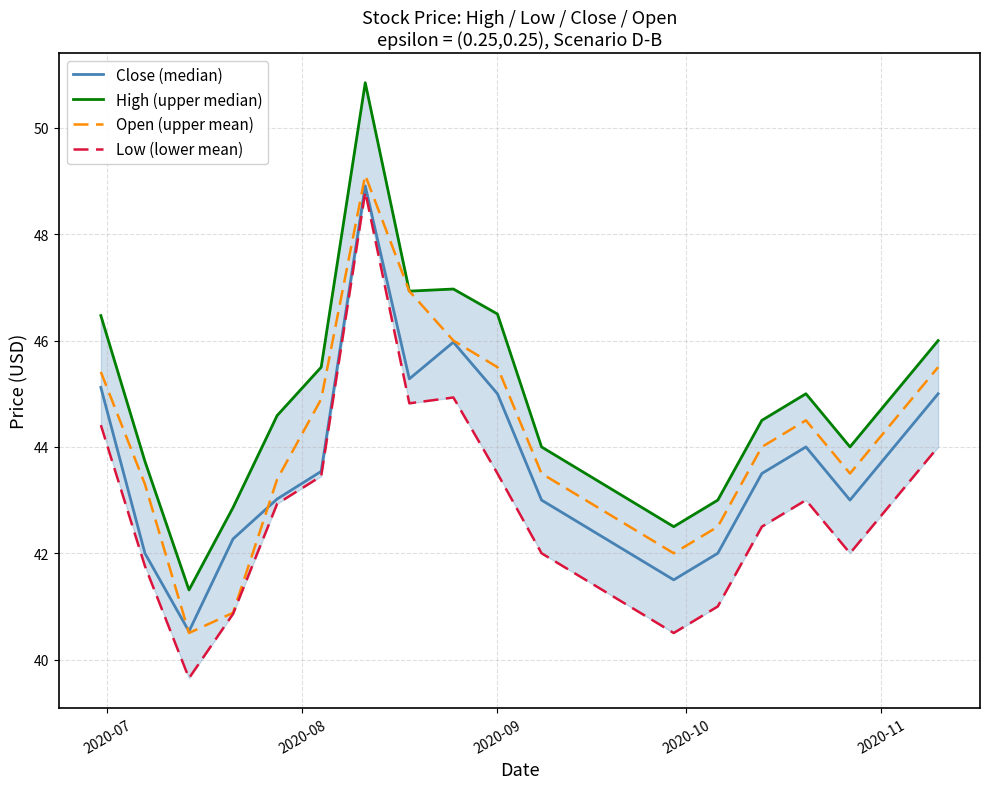

After their last crossing, which series has the higher values: Open (upper mean) or Close (median)?

Open (upper mean)